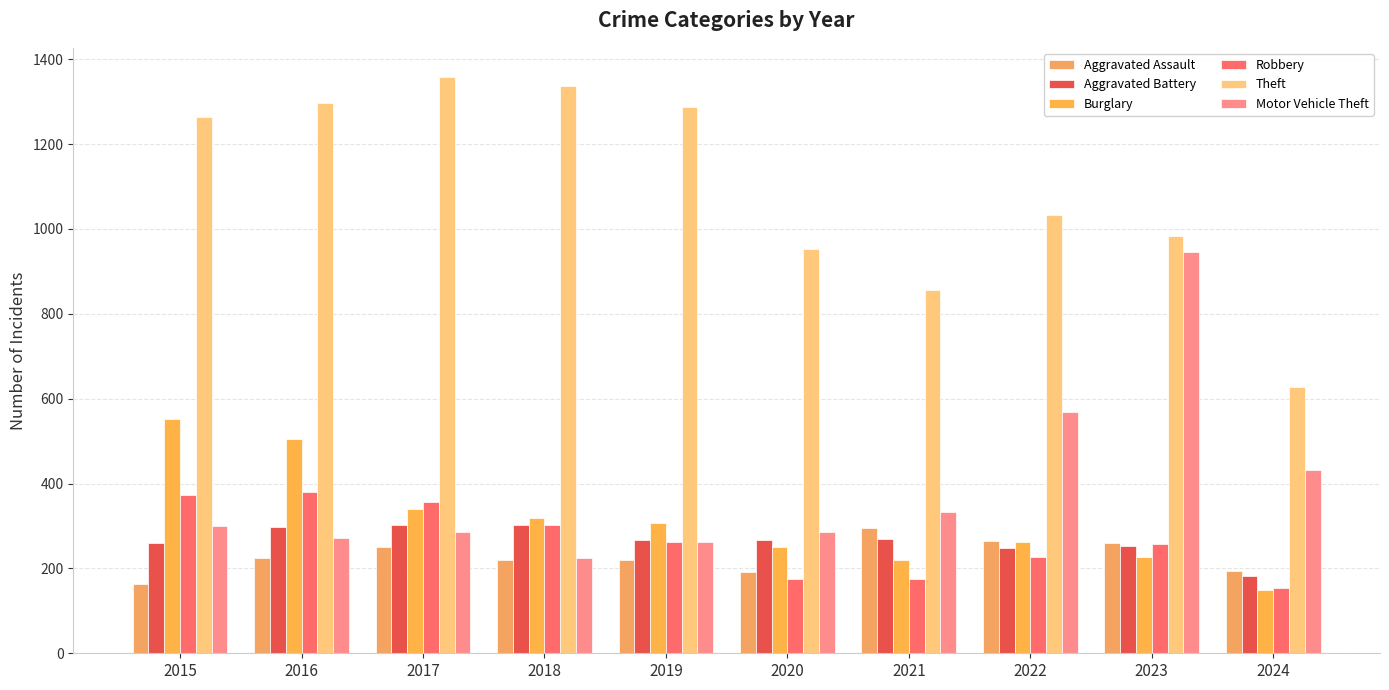

How many series are shown in this chart?

6